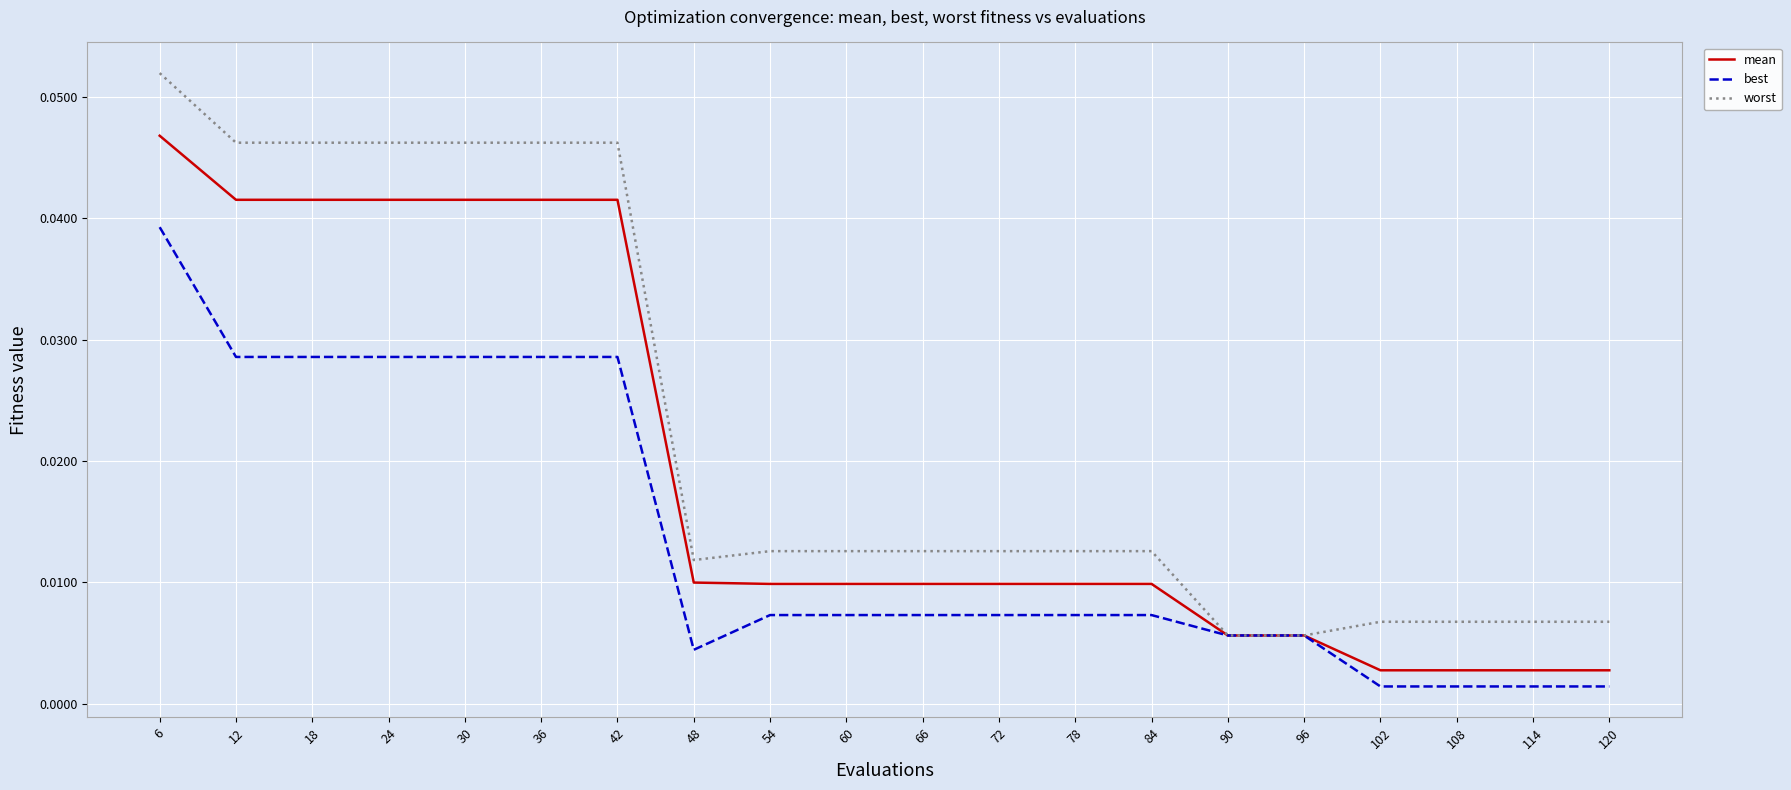

Which series has the largest range (max minus min)?

worst